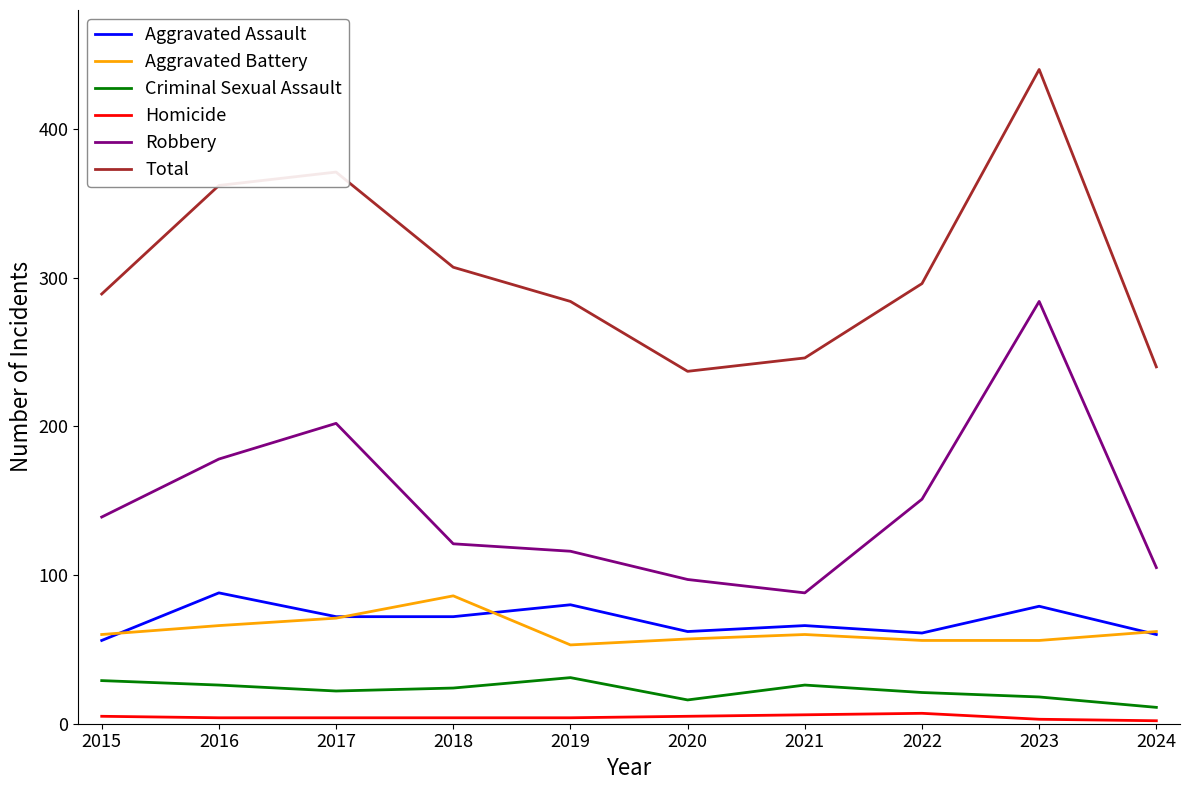

At which label does Aggravated Battery reach its peak?

2018